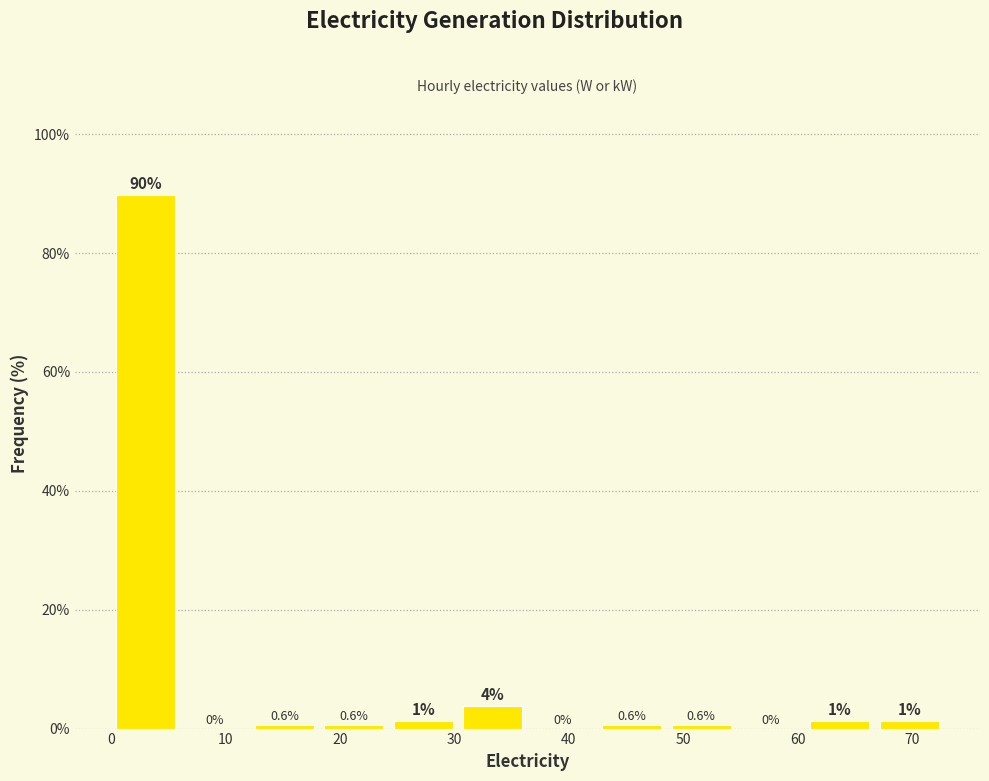

Over which range of the x-axis is the bar tallest?

0 to 6